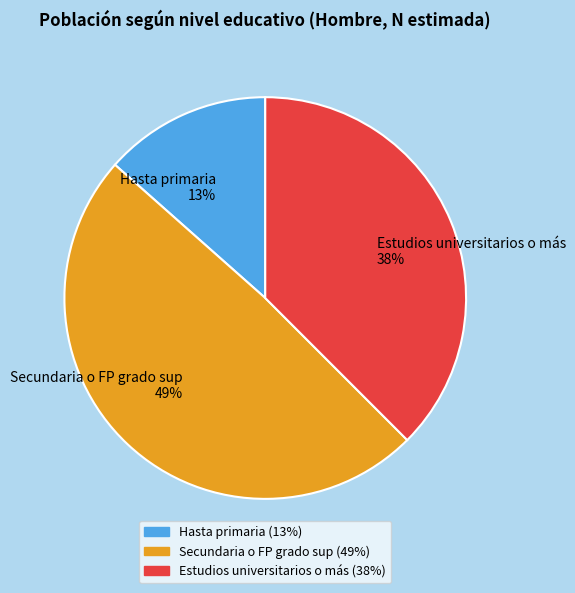

Is the sum of Hasta primaria 13% and Estudios universitarios o más 38% greater than half?

Yes